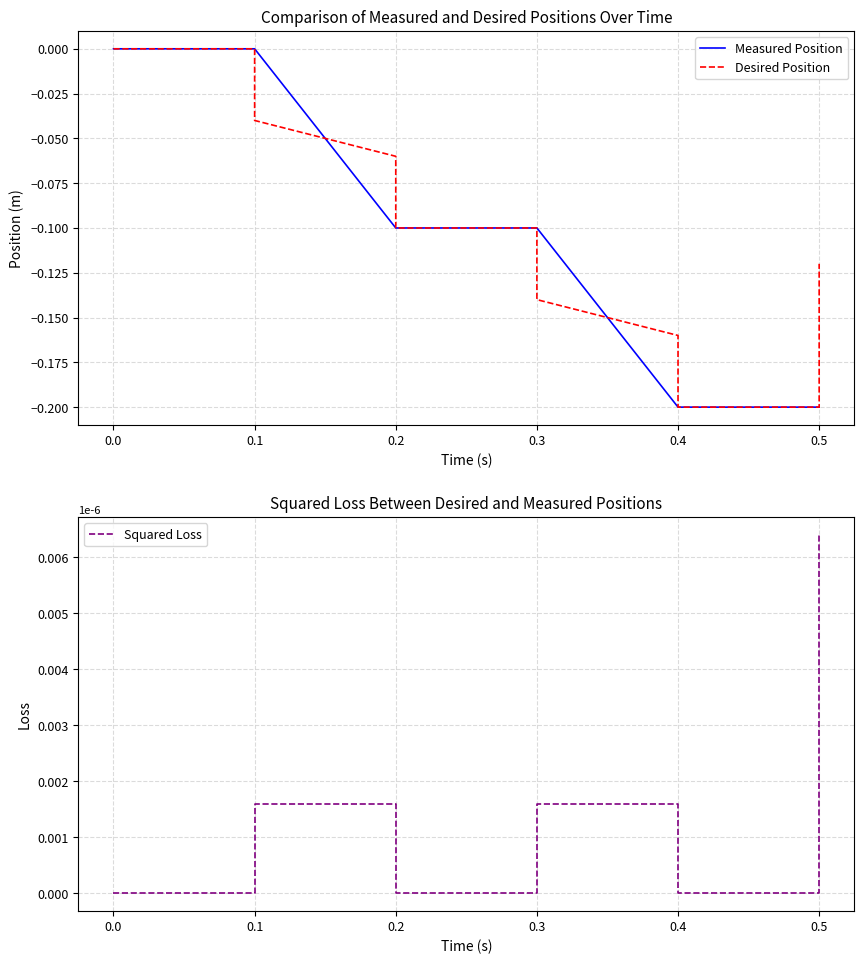

What are all the series names shown in the legend?

Measured Position, Desired Position, Squared Loss